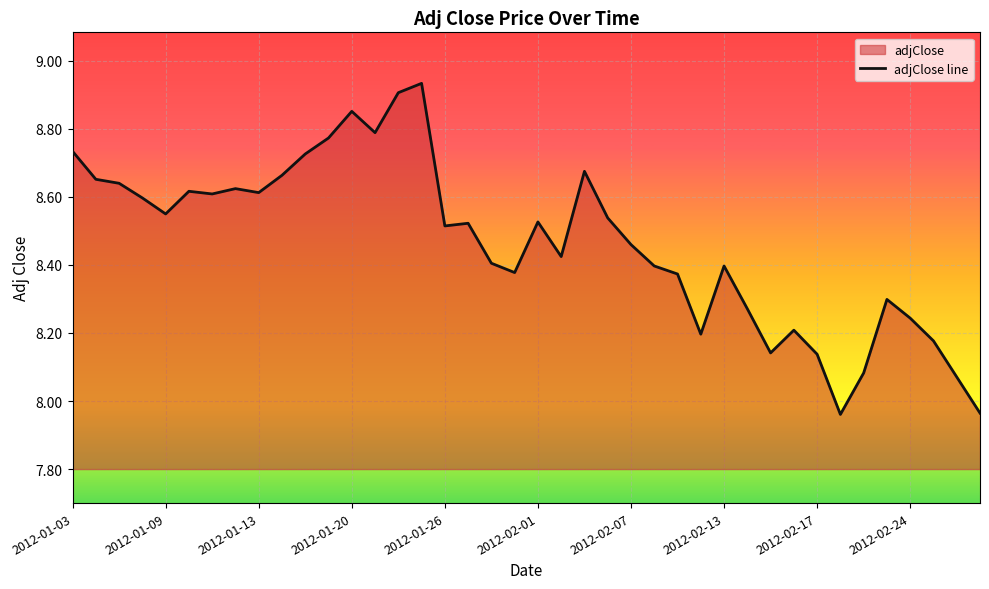

Where does the data first go above 8?

2012-01-03